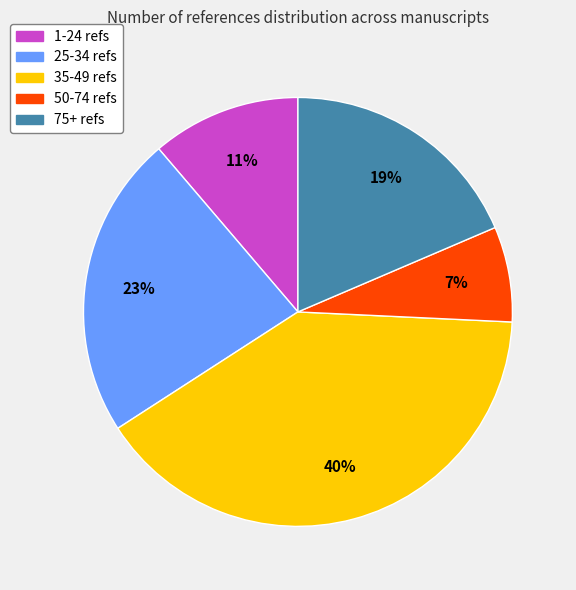

To the nearest percent, what is the average slice percentage?

20%